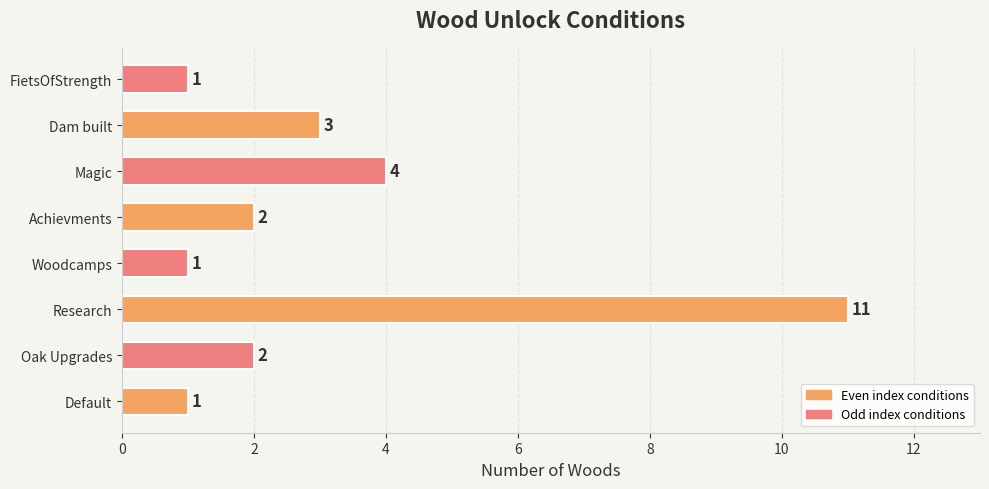

True or false: the data shows 2 at FietsOfStrength.

False